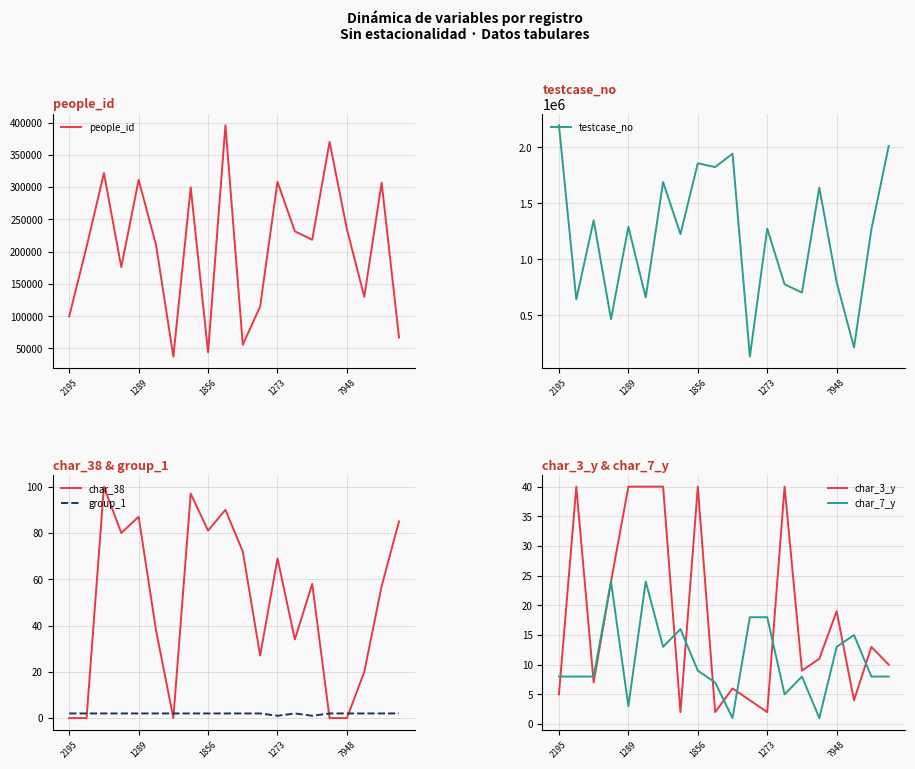

What is the value of the people_id point at the 7th from the left?

37263